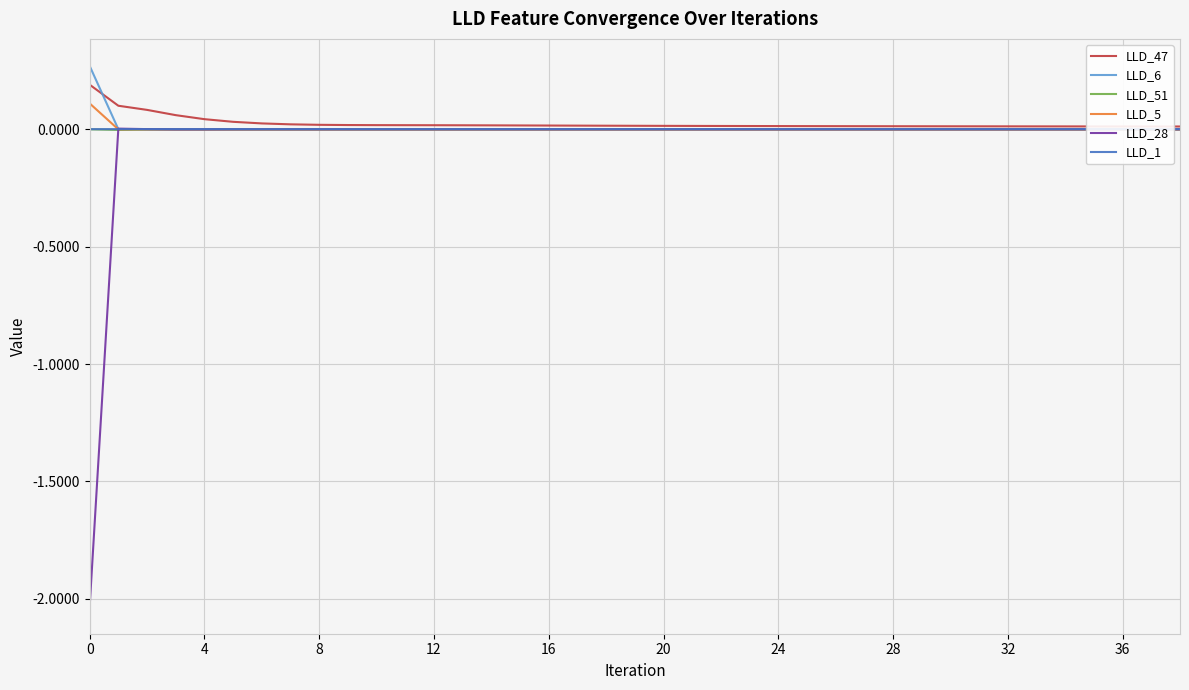

Which series has the largest range (max minus min)?

LLD_28